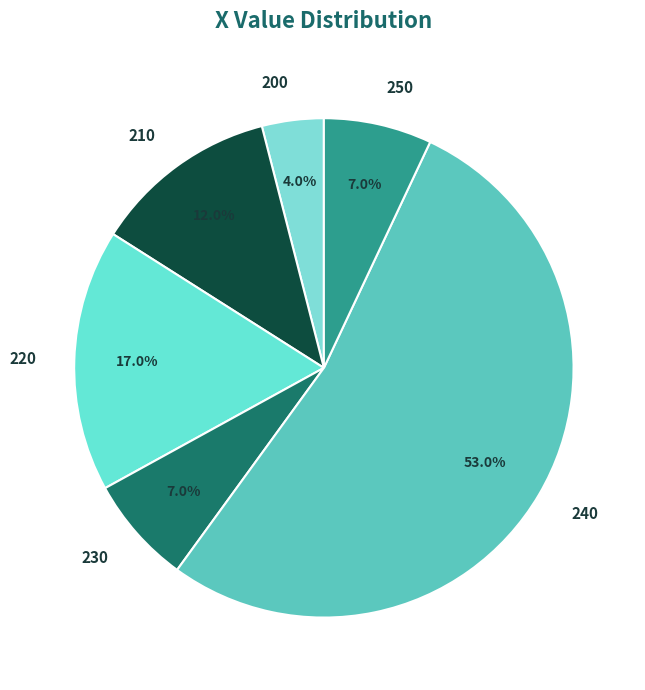

Combined, do 210 and 240 account for over 50%?

Yes